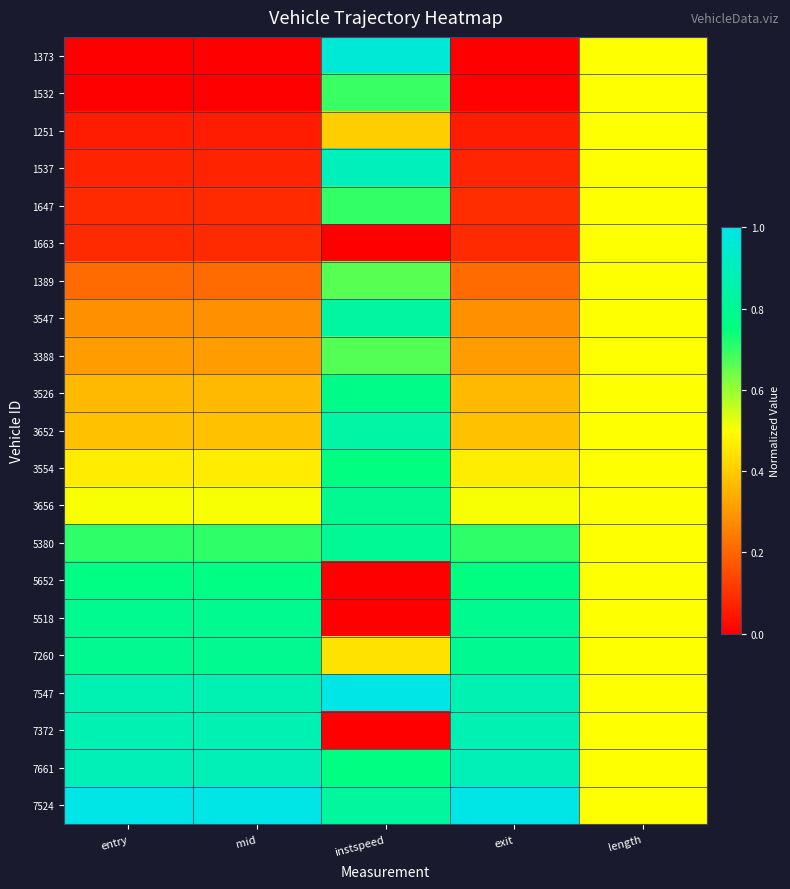

Reading right to left, what are all the values shown in this chart?

1373: length=0.5	exit=0.0	instspeed=1.0	mid=0.0	entry=0.0
1532: length=0.5	exit=0.0	instspeed=0.7	mid=0.0	entry=0.0
1251: length=0.5	exit=0.1	instspeed=0.4	mid=0.1	entry=0.1
1537: length=0.5	exit=0.1	instspeed=0.9	mid=0.1	entry=0.1
1647: length=0.5	exit=0.1	instspeed=0.7	mid=0.1	entry=0.1
1663: length=0.5	exit=0.1	instspeed=0.0	mid=0.1	entry=0.1
1389: length=0.5	exit=0.2	instspeed=0.7	mid=0.2	entry=0.2
3547: length=0.5	exit=0.3	instspeed=0.8	mid=0.3	entry=0.3
3388: length=0.5	exit=0.3	instspeed=0.7	mid=0.3	entry=0.3
3526: length=0.5	exit=0.4	instspeed=0.8	mid=0.4	entry=0.4
3652: length=0.5	exit=0.4	instspeed=0.8	mid=0.4	entry=0.4
3554: length=0.5	exit=0.5	instspeed=0.8	mid=0.5	entry=0.5
3656: length=0.5	exit=0.5	instspeed=0.8	mid=0.5	entry=0.5
5380: length=0.5	exit=0.7	instspeed=0.8	mid=0.7	entry=0.7
5652: length=0.5	exit=0.8	instspeed=0.0	mid=0.8	entry=0.8
5518: length=0.5	exit=0.8	instspeed=0.0	mid=0.8	entry=0.8
7260: length=0.5	exit=0.8	instspeed=0.4	mid=0.8	entry=0.8
7547: length=0.5	exit=0.9	instspeed=1.0	mid=0.9	entry=0.9
7372: length=0.5	exit=0.9	instspeed=0.0	mid=0.9	entry=0.9
7661: length=0.5	exit=0.9	instspeed=0.8	mid=0.9	entry=0.9
7524: length=0.5	exit=1.0	instspeed=0.8	mid=1.0	entry=1.0